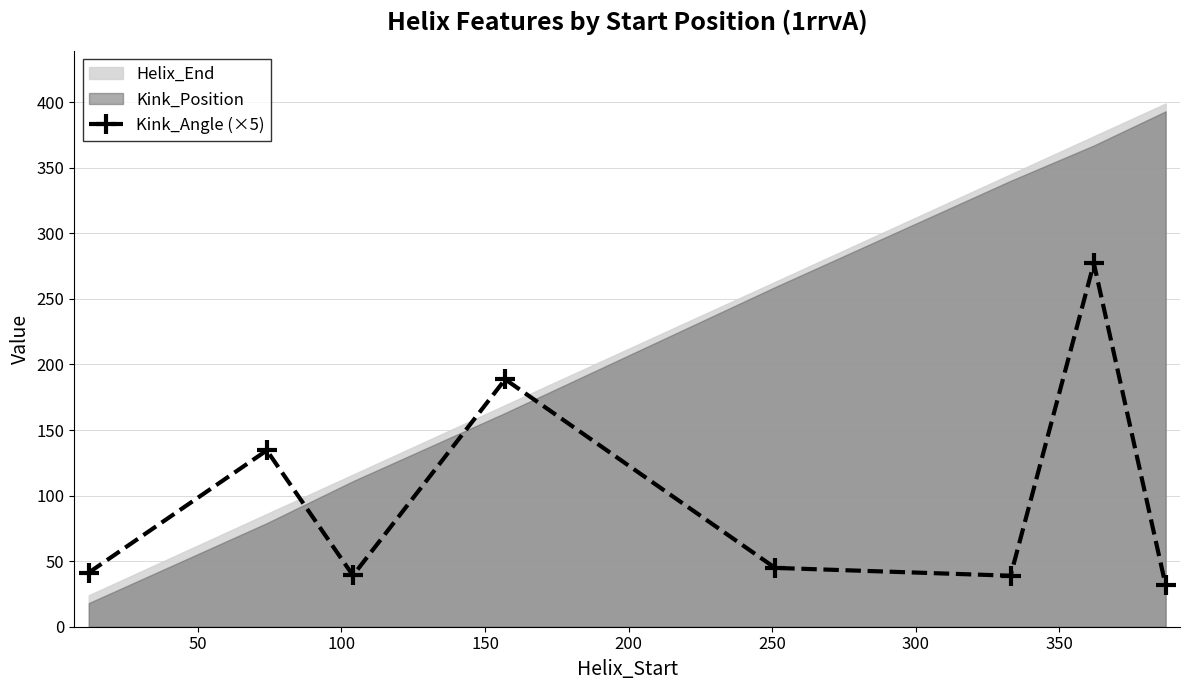

What is the smallest value displayed?

31.5